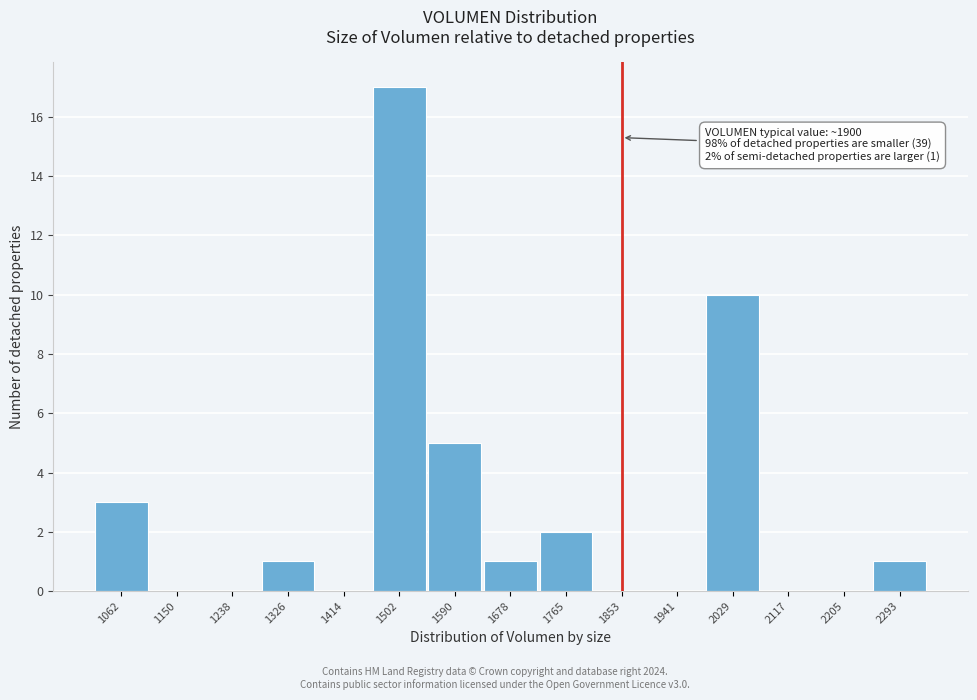

Reading right to left, transcribe all the data shown in this chart.

2293=1	2205=0	2117=0	2029=10	1941=0	1853=0	1765=2	1678=1	1590=5	1502=17	1414=0	1326=1	1238=0	1150=0	1062=3